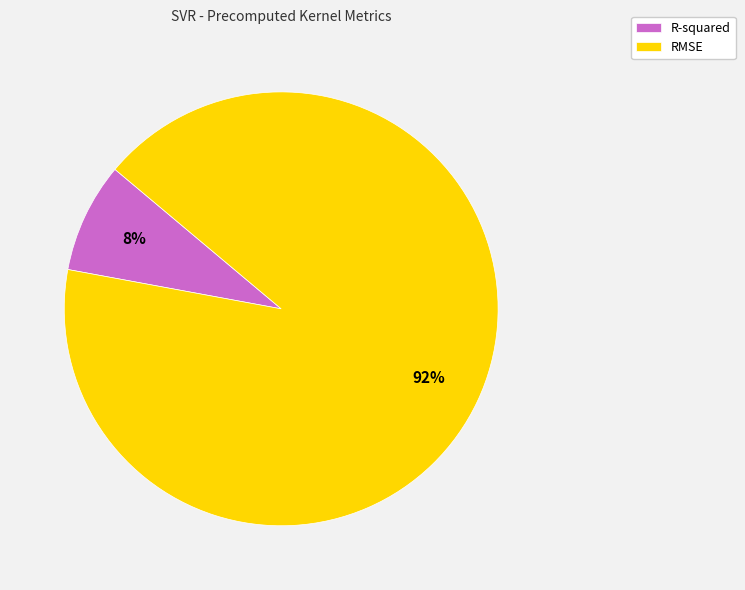

To the nearest percent, what is the average slice percentage?

50%